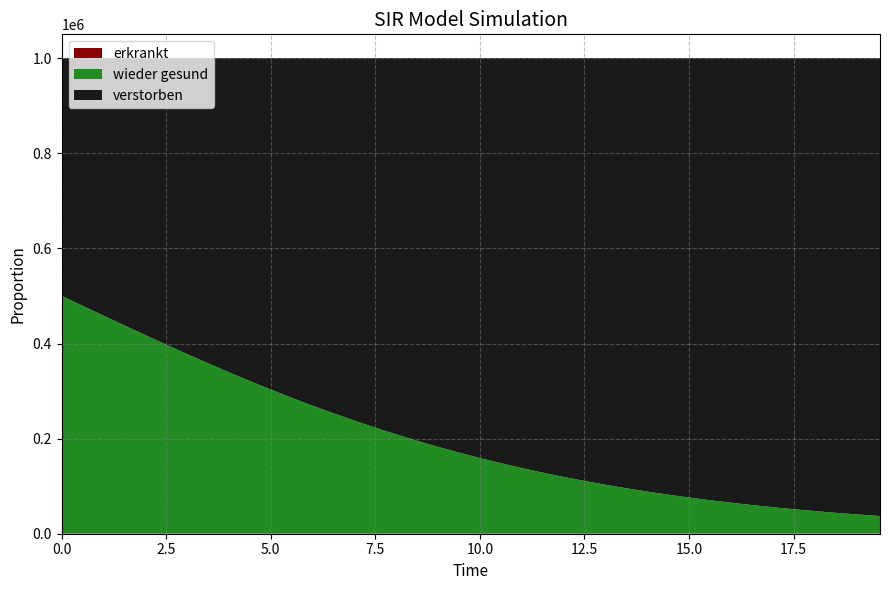

Reading right to left, what are all the values shown in this chart?

I: 39=0.0	38=0.0	37=0.0	36=0.0	35=0.0	34=0.0	33=0.0	32=0.0	31=0.0	30=0.0	29=0.0	28=0.0	27=0.0	26=0.0	25=0.0	24=0.0	23=0.0	22=0.0	21=0.0	20=0.0	19=0.0	18=0.0	17=0.0	16=0.0	15=0.0	14=0.0	13=0.0	12=0.0	11=0.0	10=0.0	9=0.0	8=0.0	7=0.0	6=0.0	5=0.0	4=0.0	3=0.0	2=0.0	1=0.0	0=0.0
C: 39=0.0	38=0.0	37=0.0	36=0.0	35=0.1	34=0.1	33=0.1	32=0.1	31=0.1	30=0.1	29=0.1	28=0.1	27=0.1	26=0.1	25=0.1	24=0.1	23=0.1	22=0.1	21=0.1	20=0.2	19=0.2	18=0.2	17=0.2	16=0.2	15=0.2	14=0.2	13=0.3	12=0.3	11=0.3	10=0.3	9=0.3	8=0.3	7=0.4	6=0.4	5=0.4	4=0.4	3=0.4	2=0.5	1=0.5	0=0.5
D: 39=1.0	38=1.0	37=1.0	36=1.0	35=0.9	34=0.9	33=0.9	32=0.9	31=0.9	30=0.9	29=0.9	28=0.9	27=0.9	26=0.9	25=0.9	24=0.9	23=0.9	22=0.9	21=0.9	20=0.8	19=0.8	18=0.8	17=0.8	16=0.8	15=0.8	14=0.8	13=0.7	12=0.7	11=0.7	10=0.7	9=0.7	8=0.7	7=0.6	6=0.6	5=0.6	4=0.6	3=0.6	2=0.5	1=0.5	0=0.5